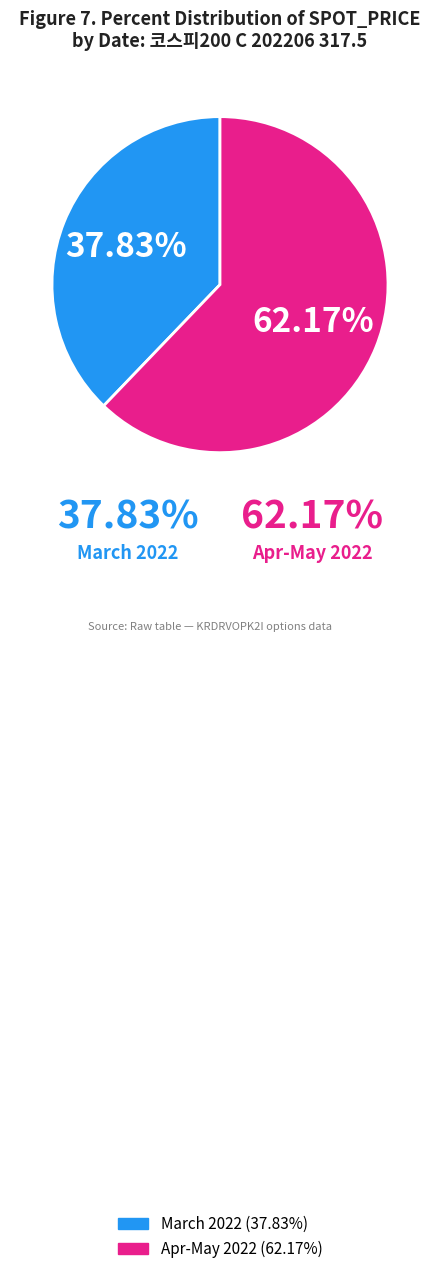

Is there any slice that represents more than half of the pie?

Yes